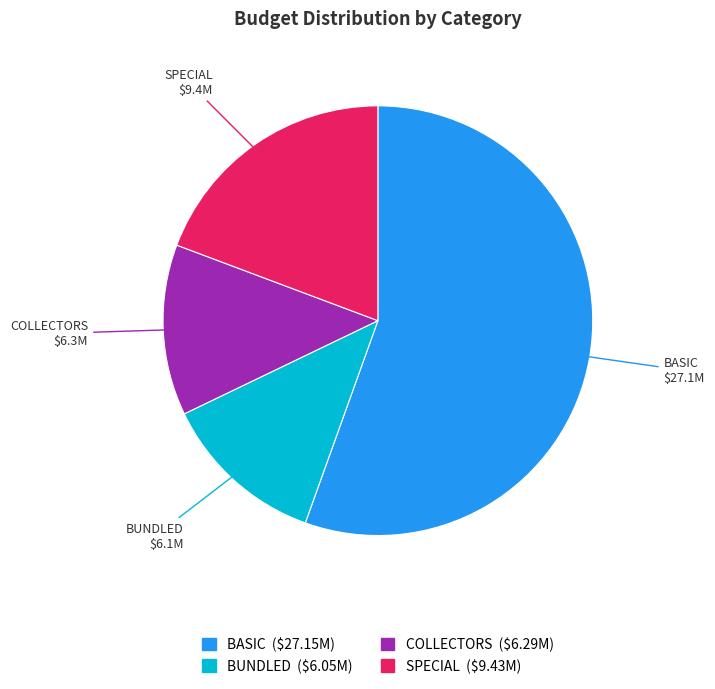

Which has a higher value, BASIC or SPECIAL?

BASIC